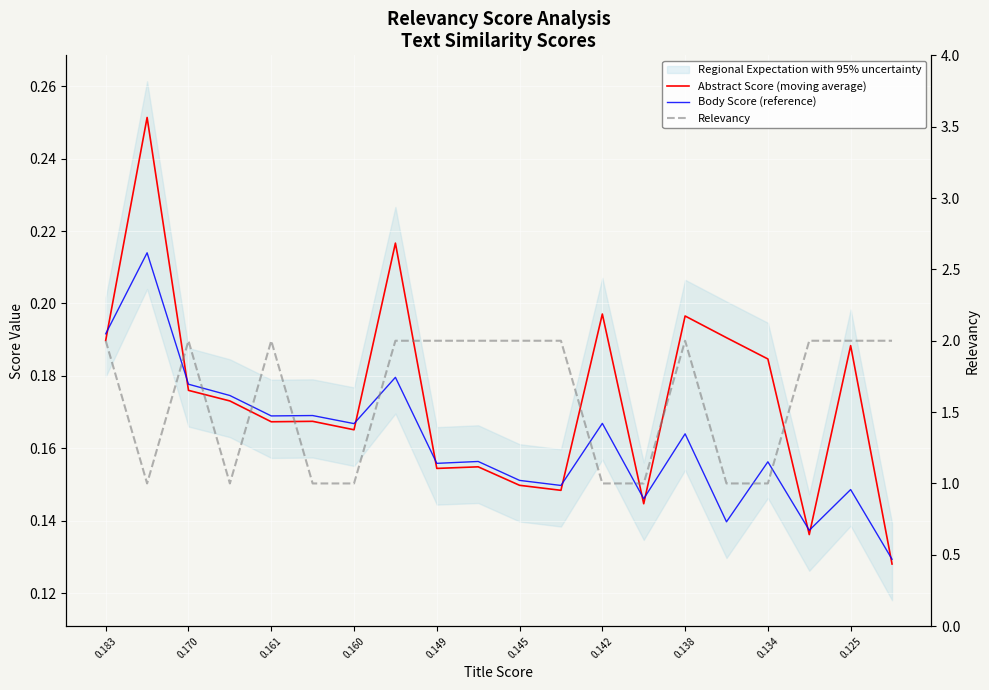

Between 15 and 17, which series saw the biggest shift?

Relevancy